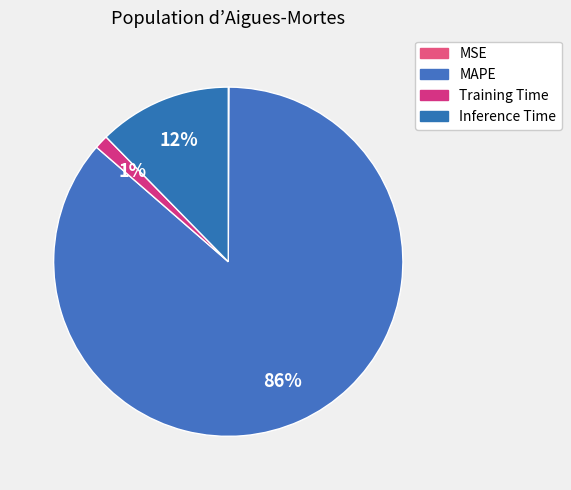

How many segments does this pie chart have?

4